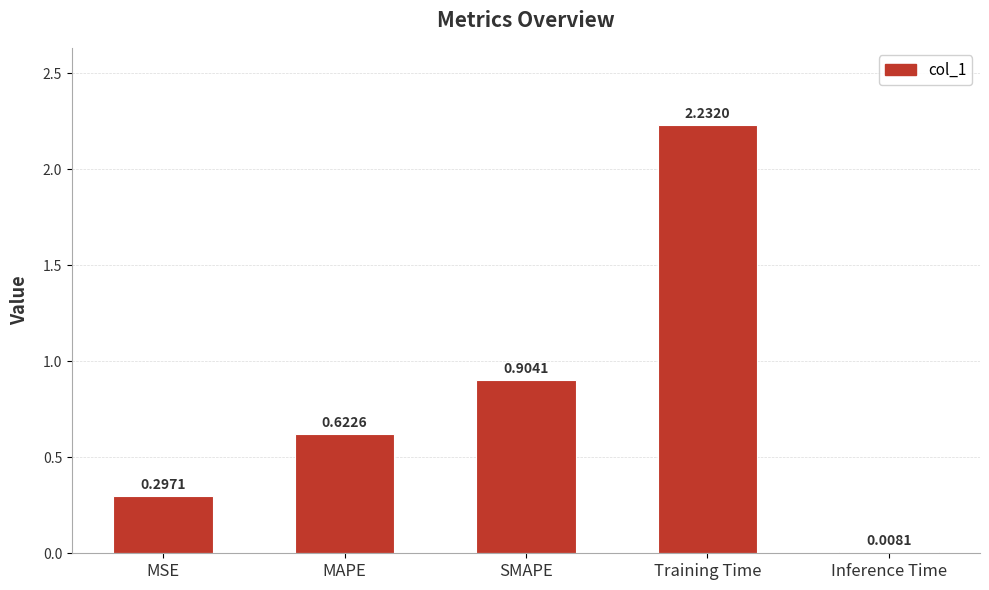

Are the bars horizontal?

No